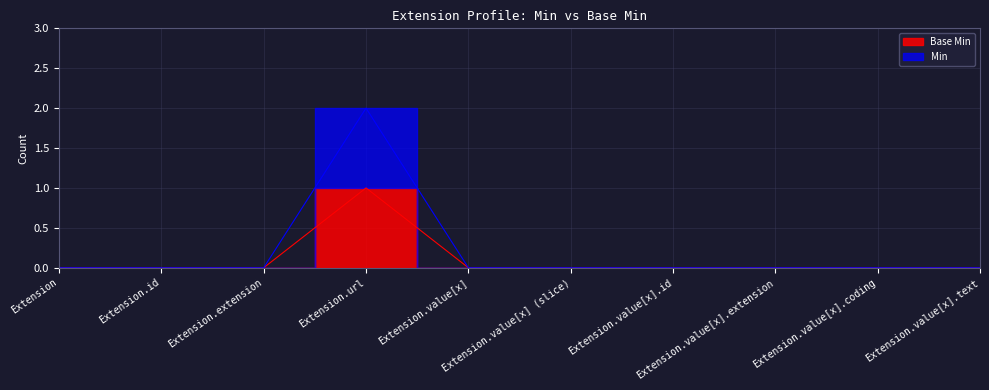

Where is Base Min nearest to the value 0?

Extension